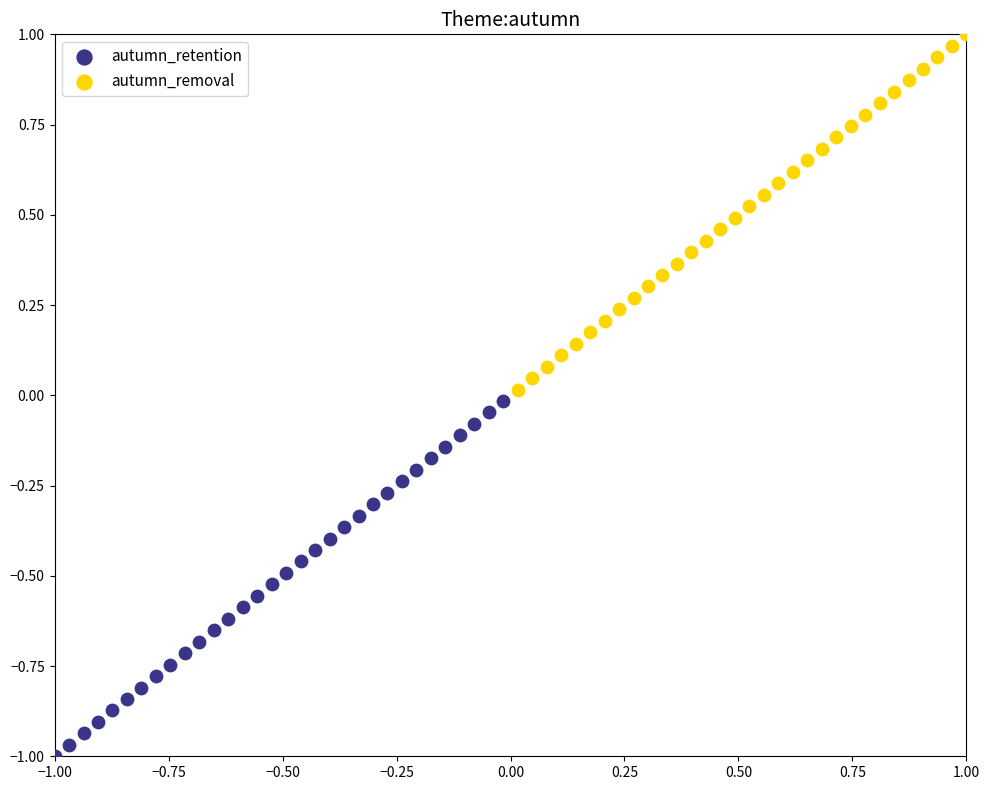

Which series contains the highest Y value?

autumn_removal